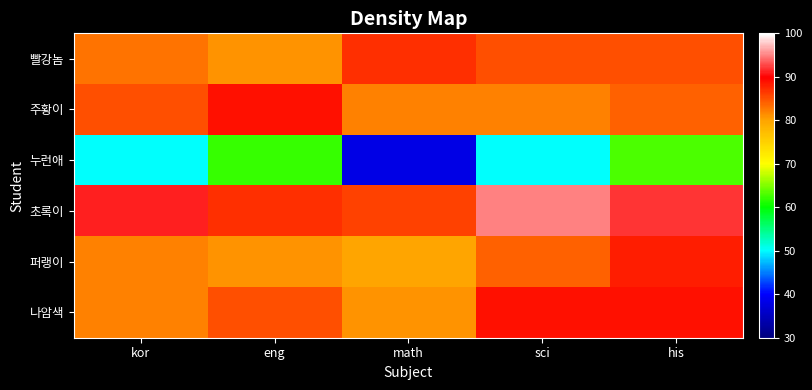

Which has a higher value, sci or kor?

sci